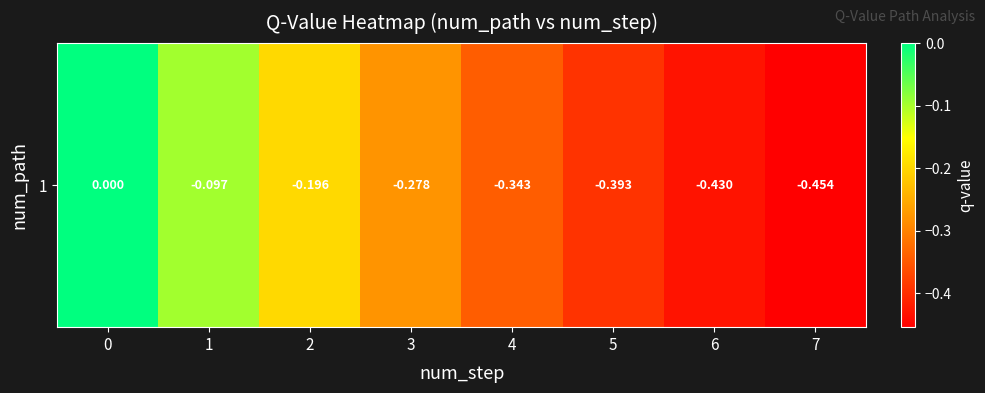

At which category does the chart reach its minimum across all series?

7